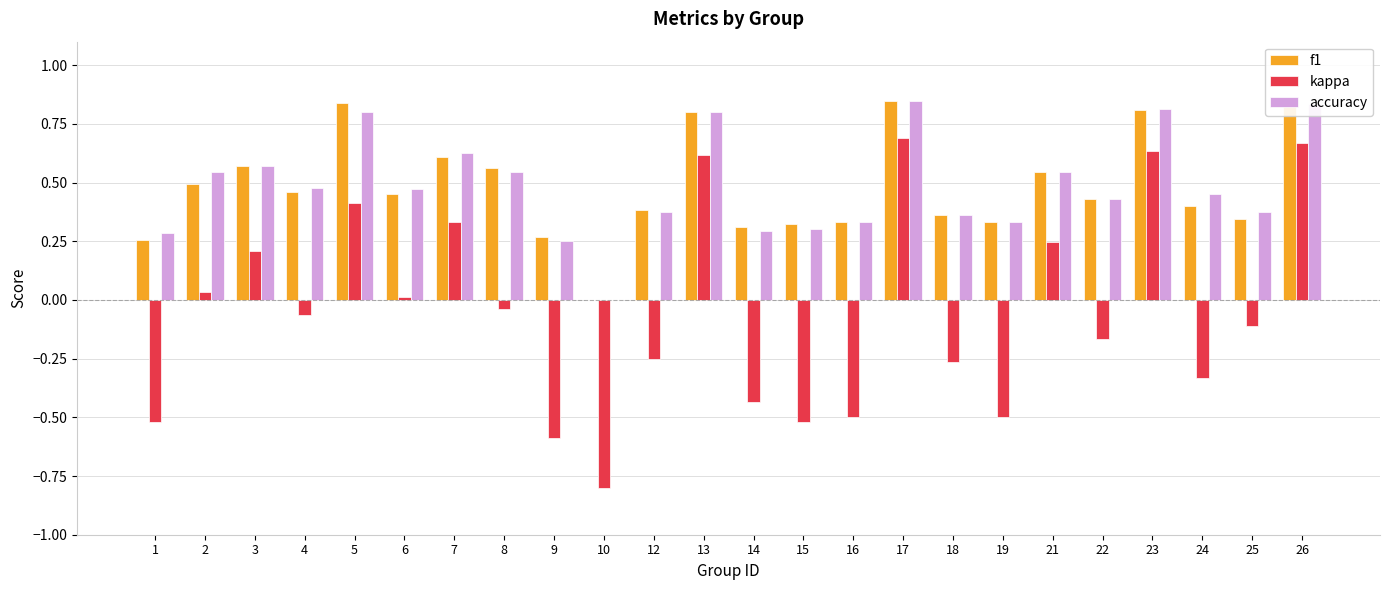

Count the accuracy values in the range 0 to 1.

24